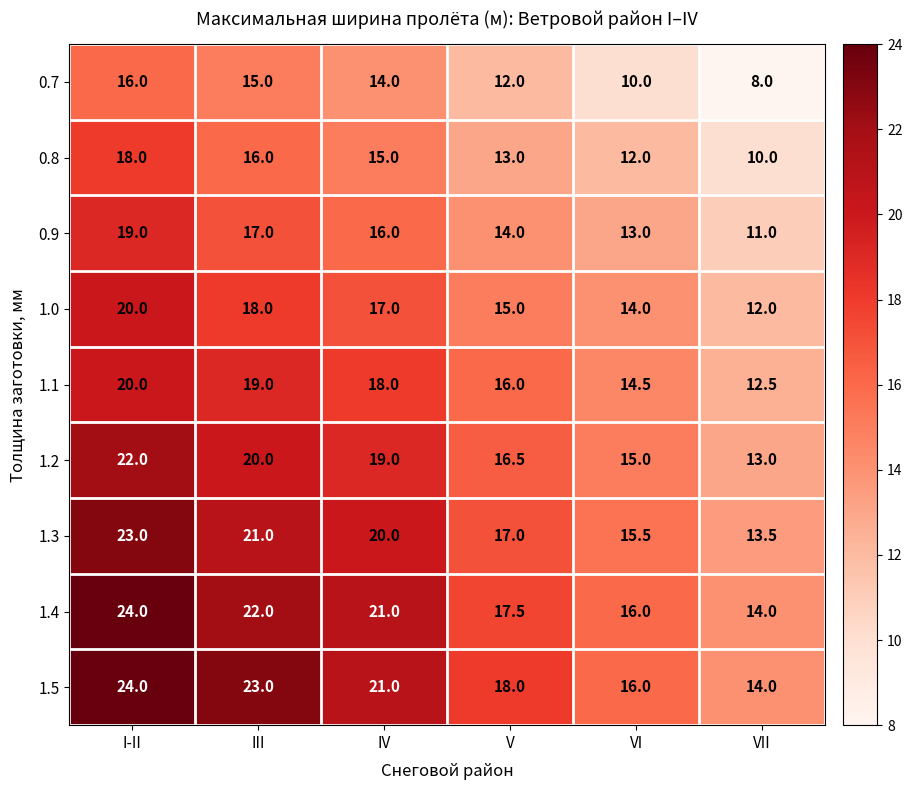

What is the average value of the 1.0 series?

16.0